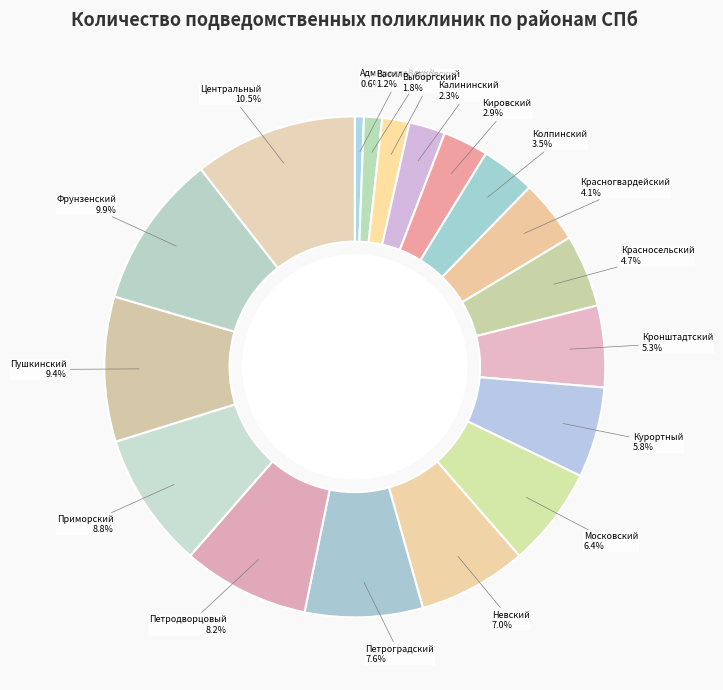

How many segments does this pie chart have?

18